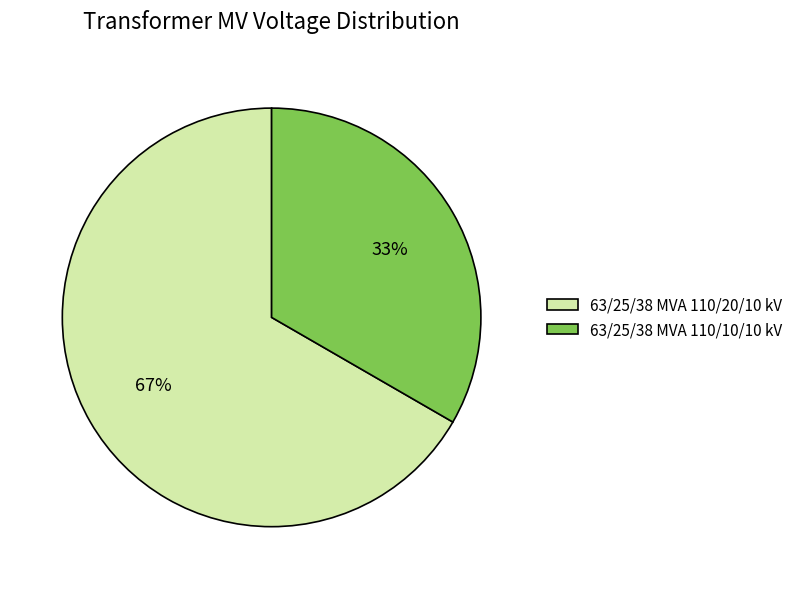

Between 63/25/38 MVA 110/20/10 kV and 63/25/38 MVA 110/10/10 kV, which is larger?

63/25/38 MVA 110/20/10 kV